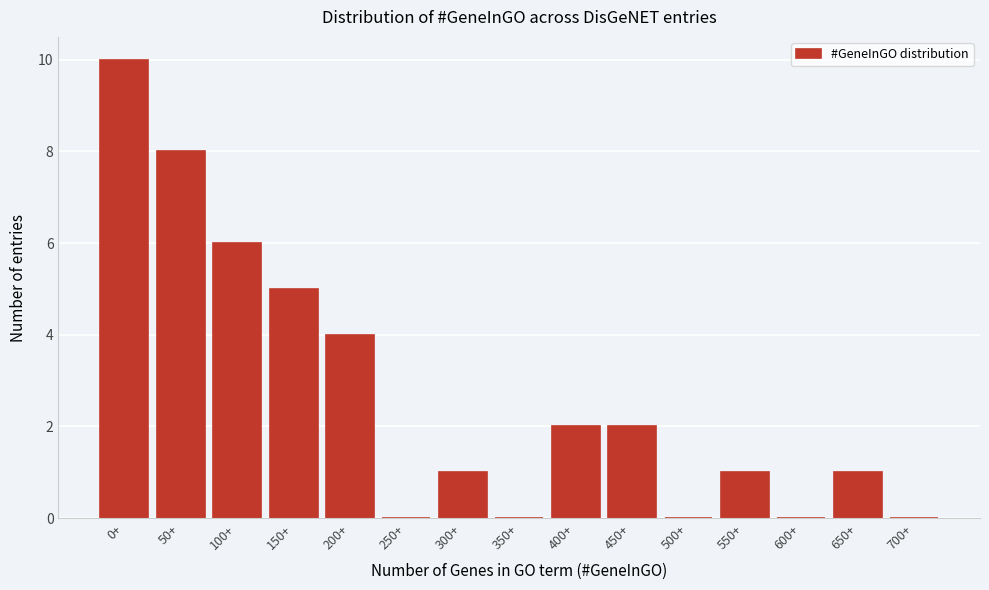

Reading left to right, transcribe all the data shown in this chart.

0+=10	50+=8	100+=6	150+=5	200+=4	250+=0	300+=1	350+=0	400+=2	450+=2	500+=0	550+=1	600+=0	650+=1	700+=0